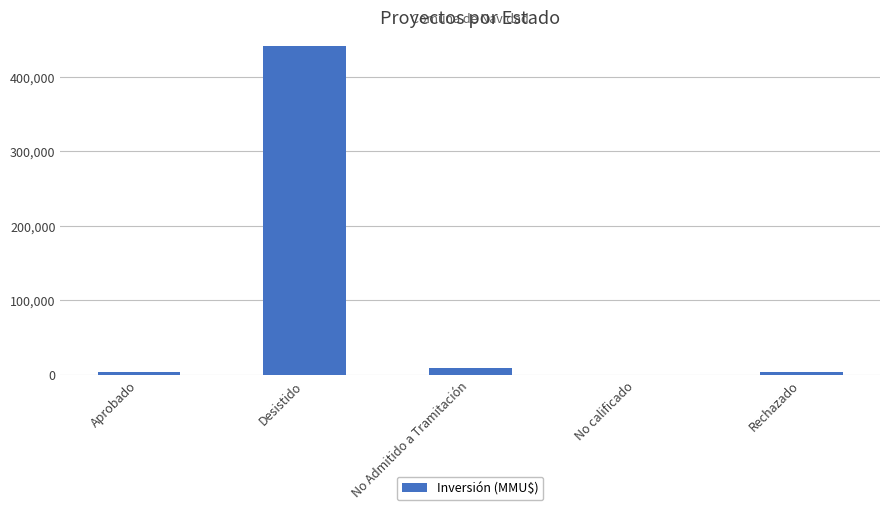

Between Aprobado and No calificado, which is larger?

Aprobado